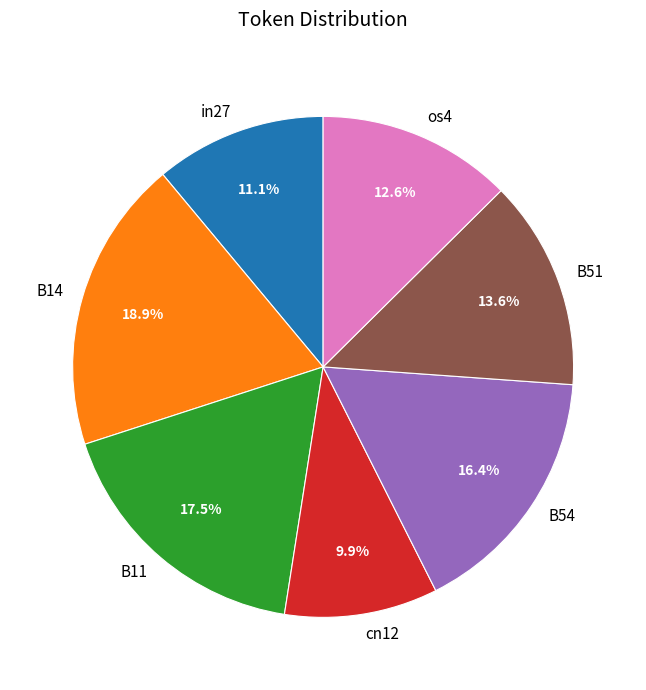

True or false: B54 accounts for 28% of the total.

False